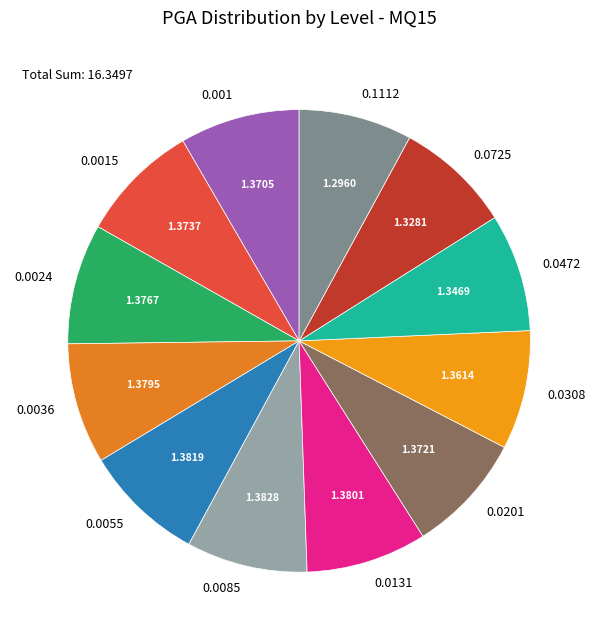

Combined, do 0.0036 and 0.0472 account for over 50%?

No